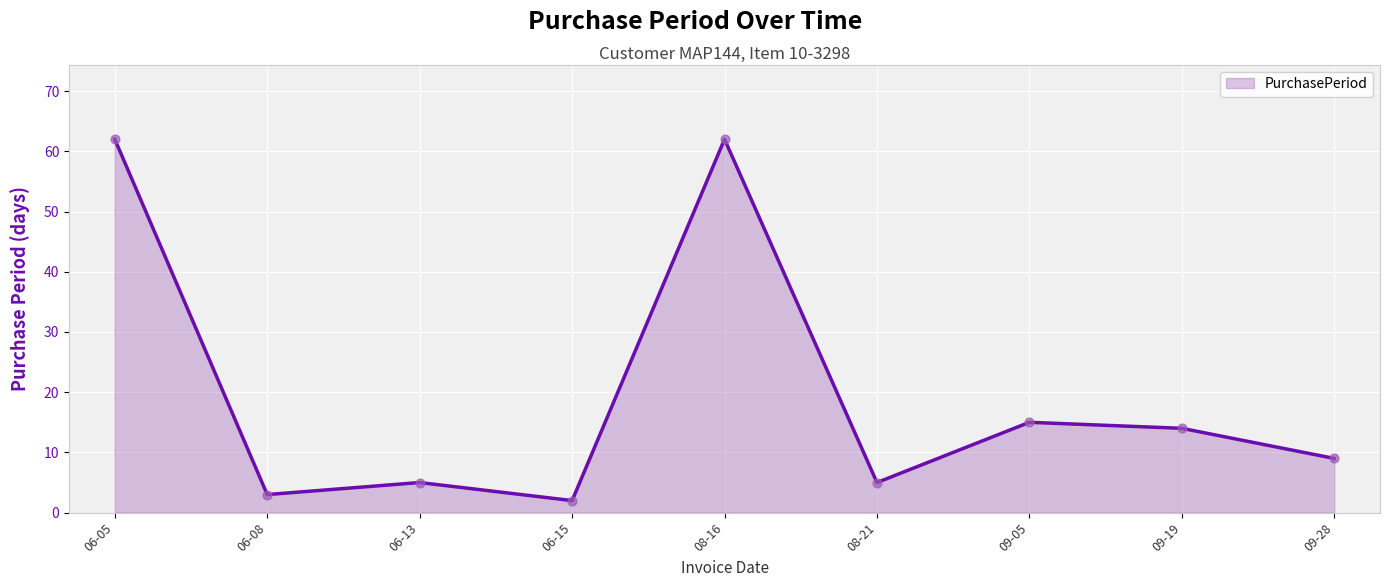

What is the change in value from 06-05 to 06-08?

-59